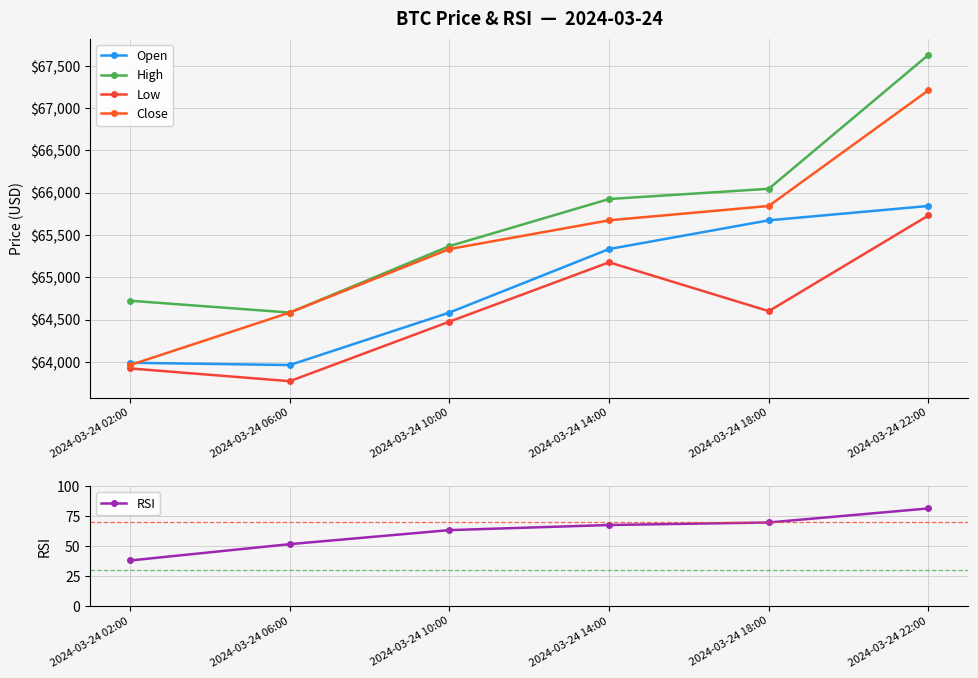

How many times do Close and Open cross each other?

1